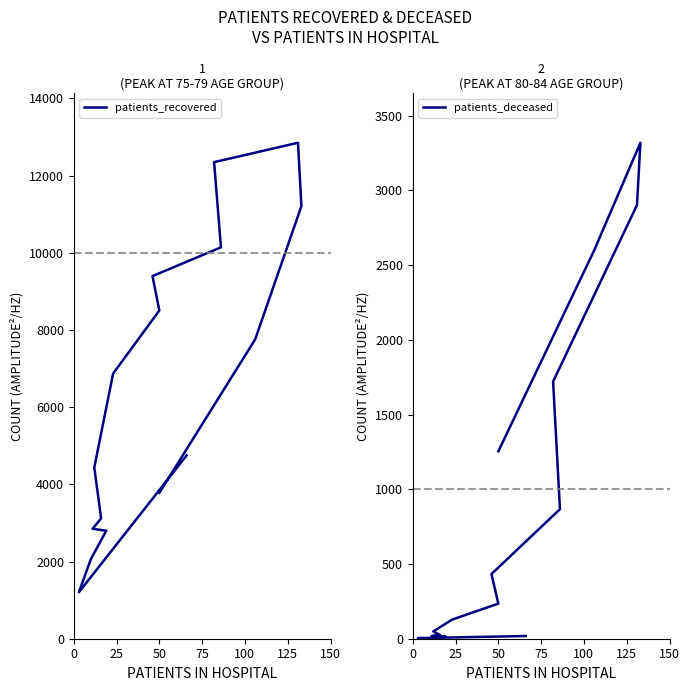

Which series has the largest range (max minus min)?

patients_recovered